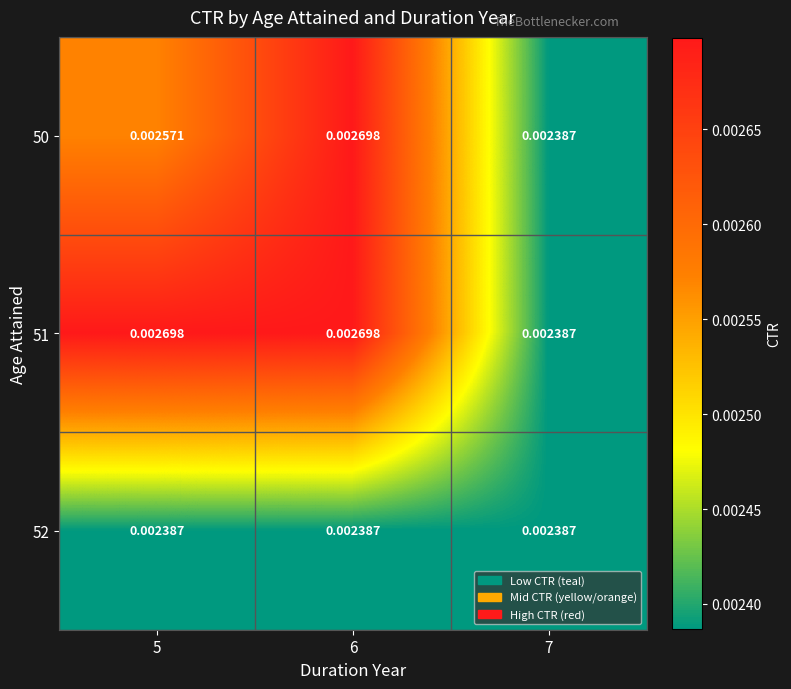

Is the value of 50 at 5 greater than the value of 52 at 5?

Yes